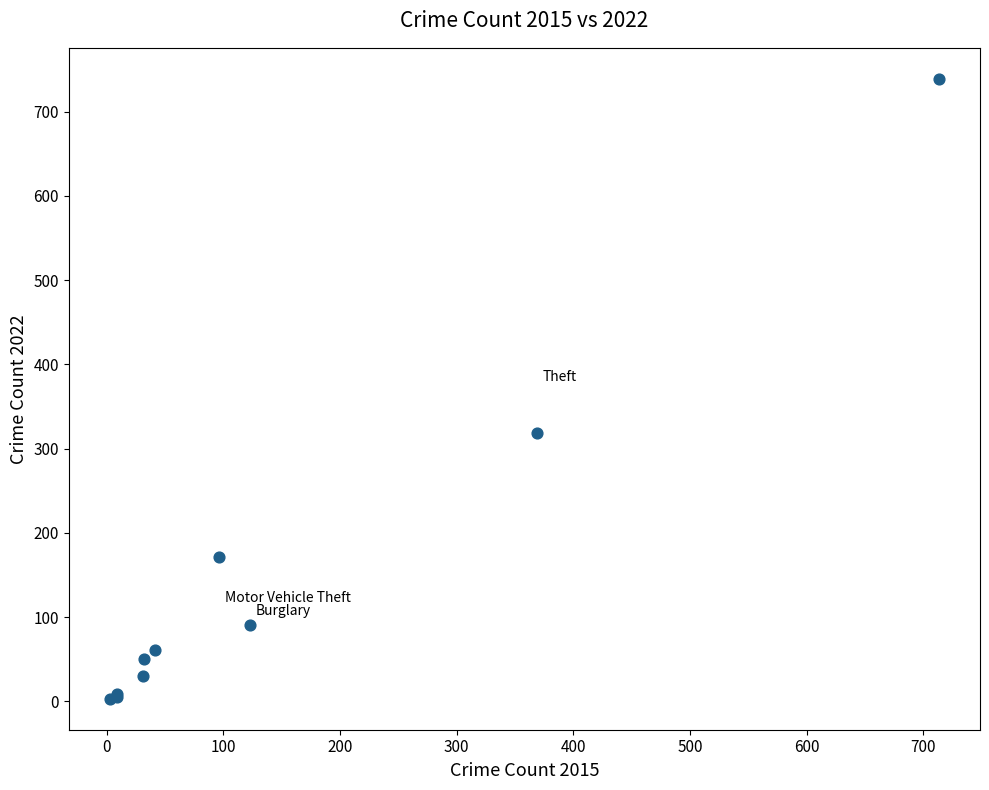

What Y value in the scatter plot is closest to 371?

319